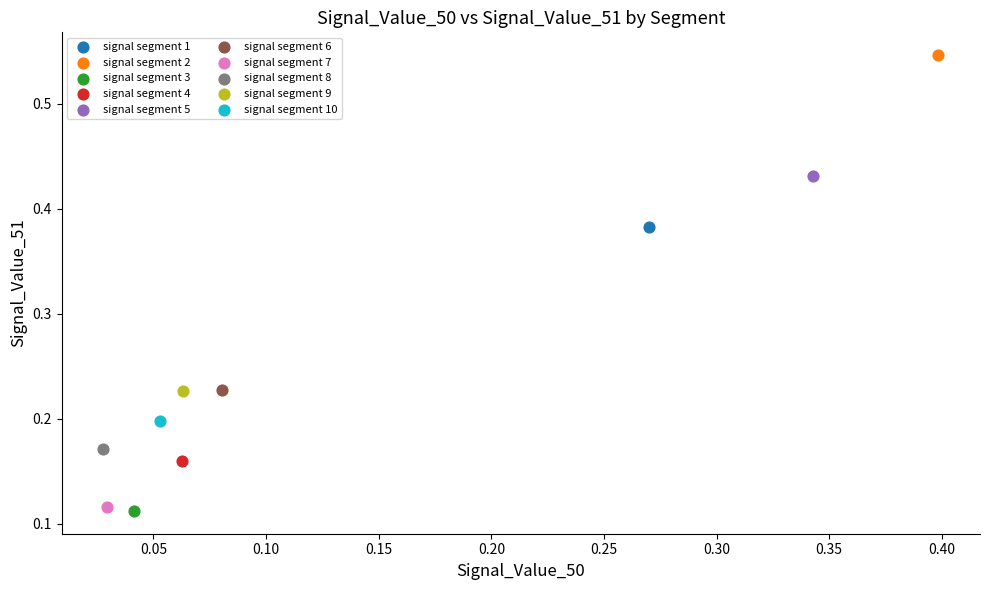

Which series contains the lowest Y value?

signal segment 3